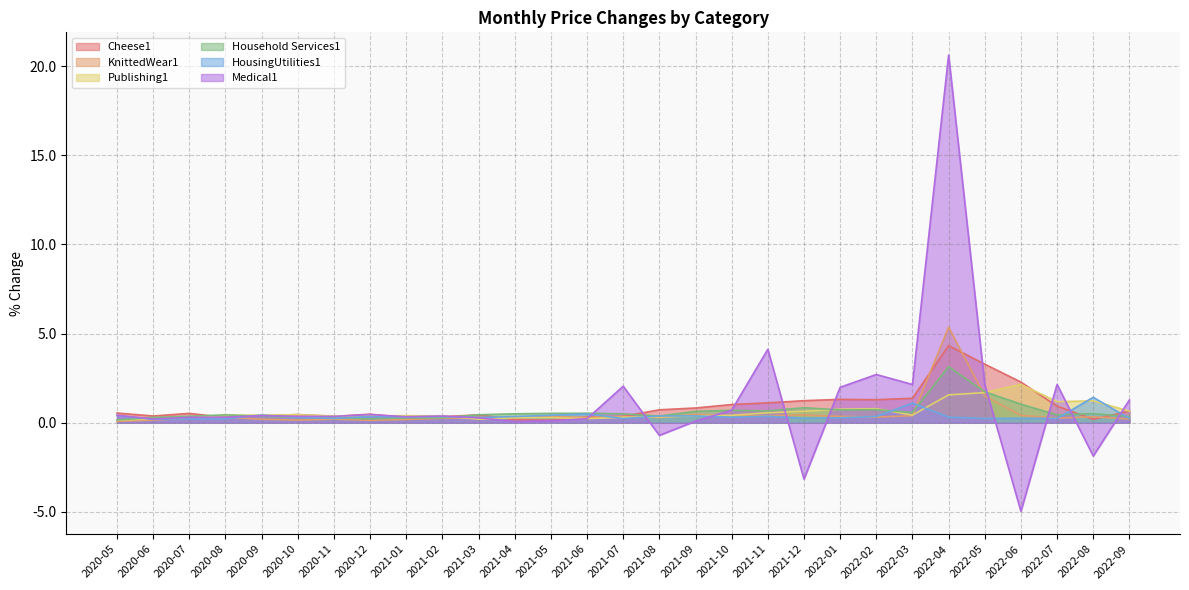

What is the label of the 22nd point from the left?

2022-02